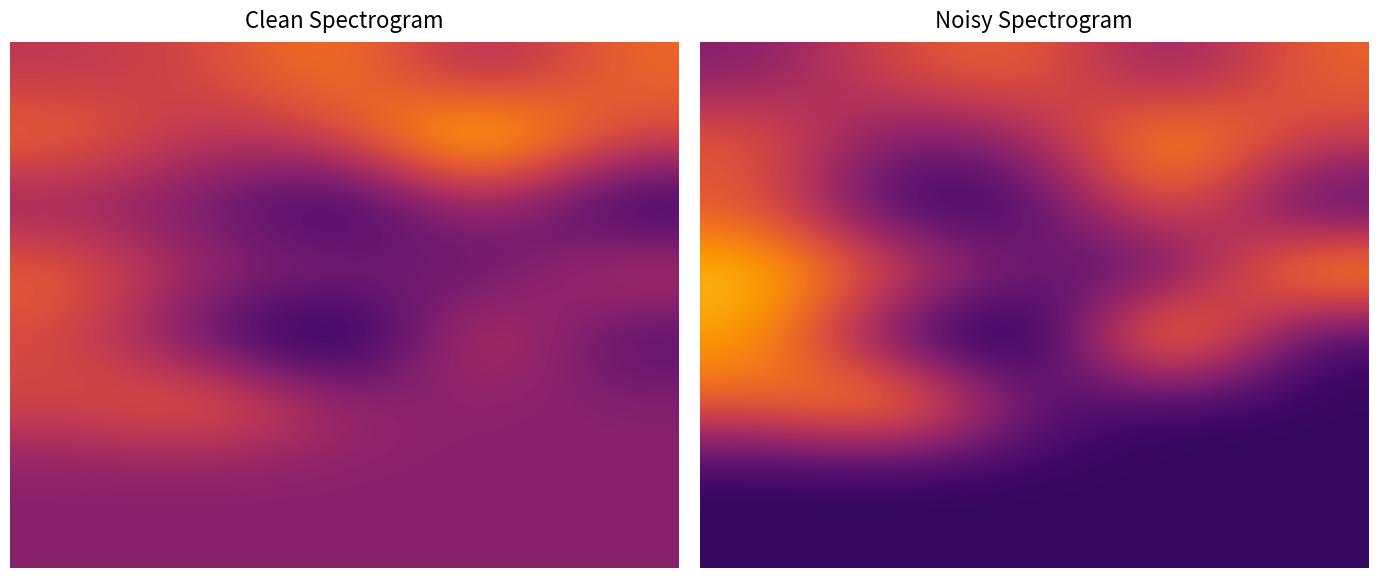

What is the average value of the 4 series?

0.4